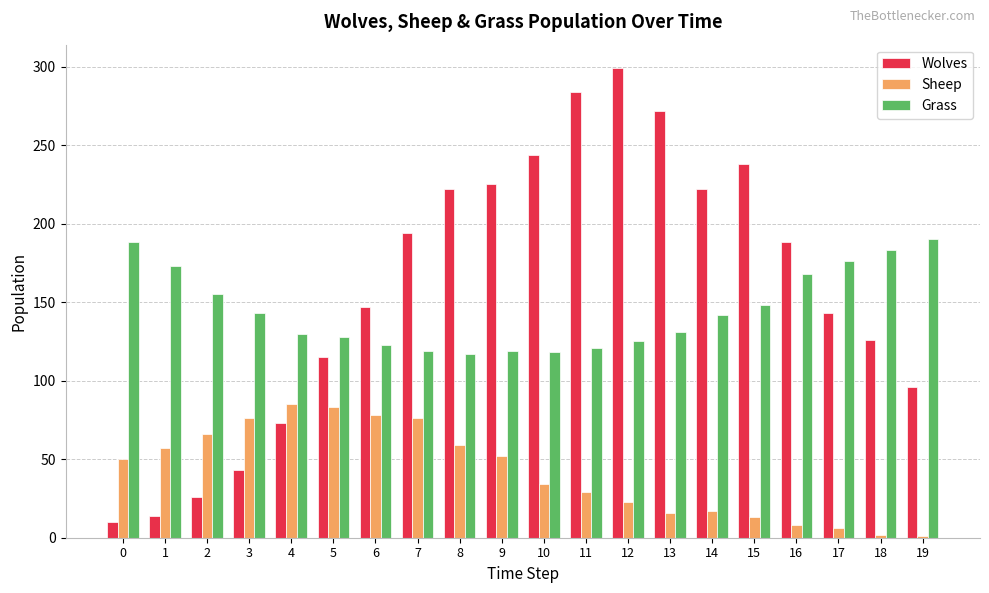

True or false: Wolves has a value of 408 at 10.

False